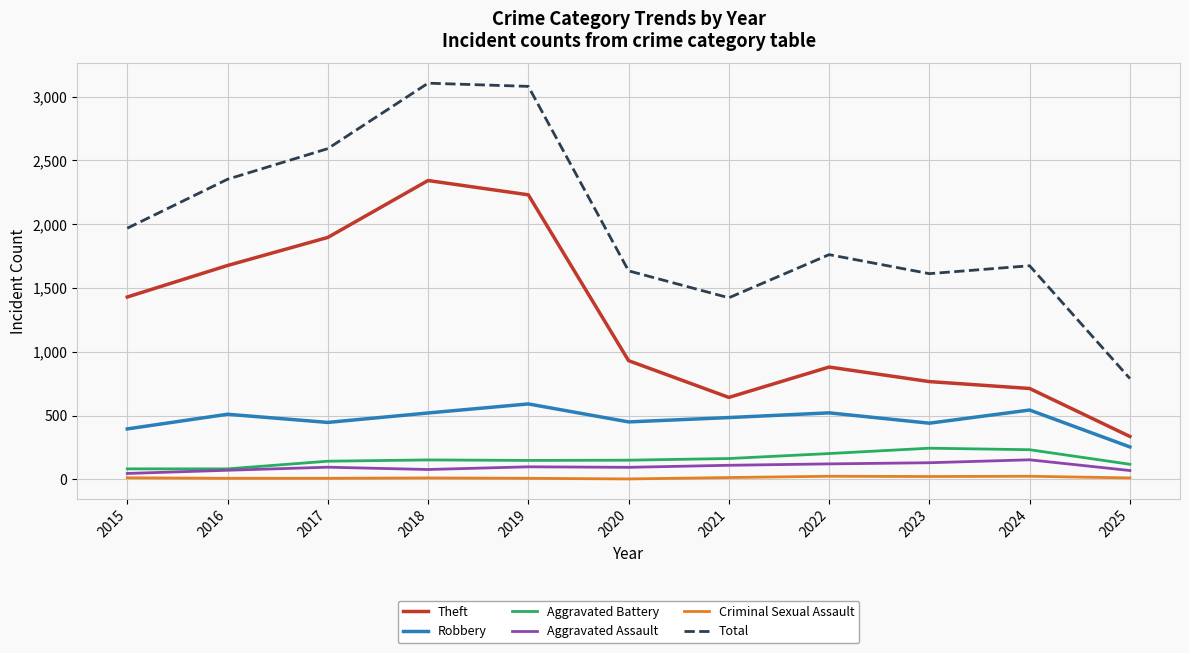

True or false: Theft and Criminal Sexual Assault cross at least once.

False